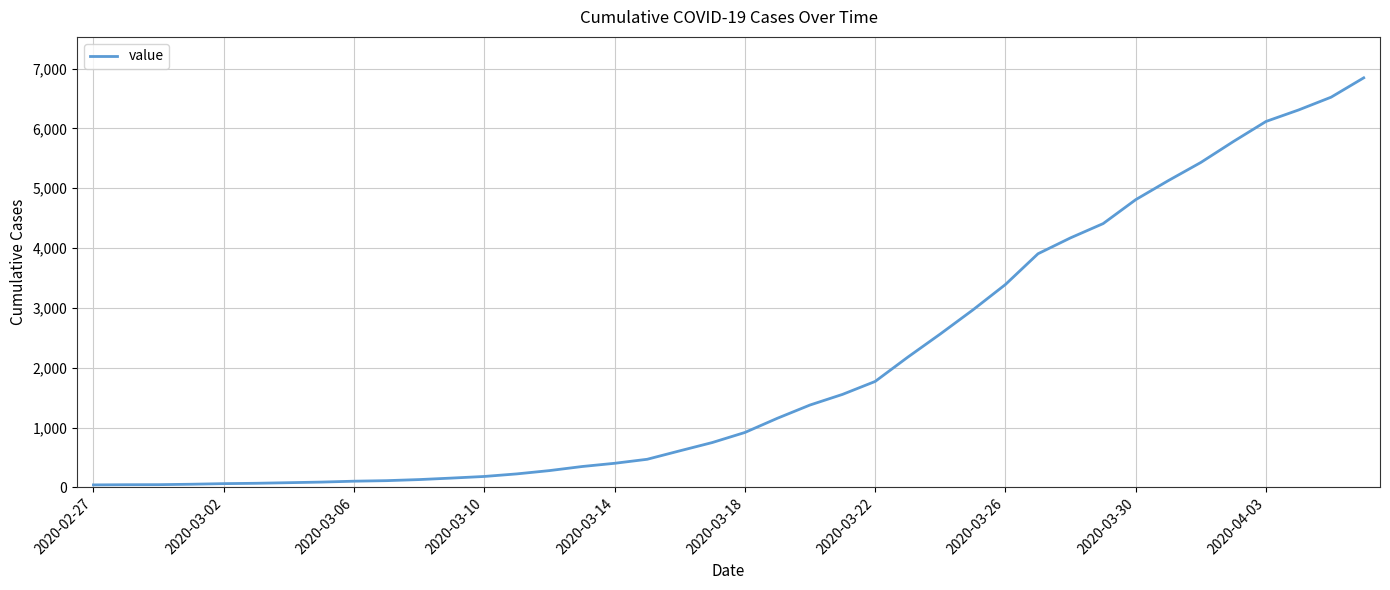

What is the greatest value displayed?

6844